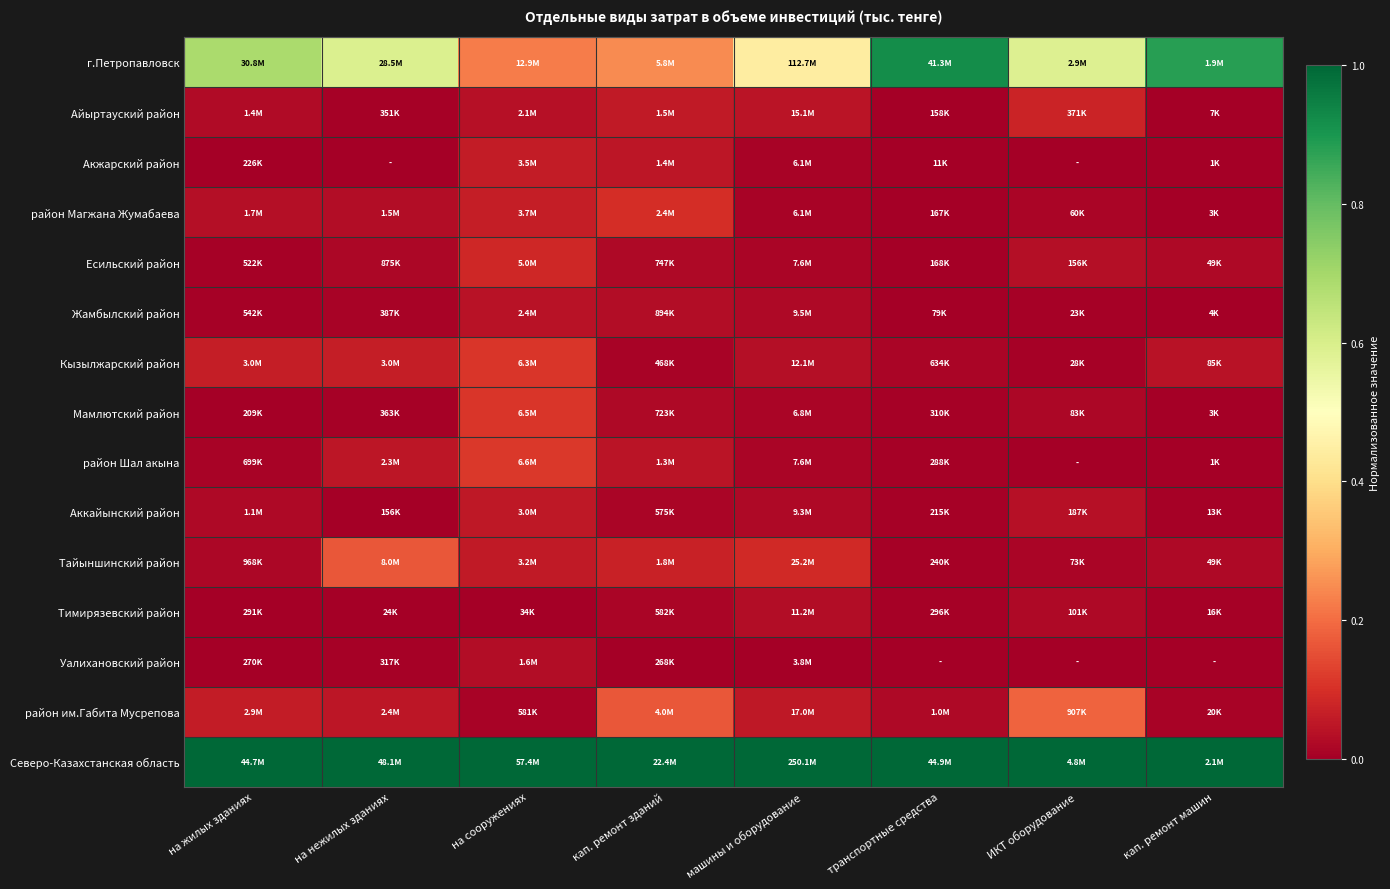

Reading right to left, what are all the values shown in this chart?

г.Петропавловск: кап. ремонт машин=0.9	ИКТ оборудование=0.6	транспортные средства=0.9	машины и оборудование=0.4	кап. ремонт зданий=0.2	на сооружениях=0.2	на нежилых зданиях=0.6	на жилых зданиях=0.7
Айыртауский район: кап. ремонт машин=0.0	ИКТ оборудование=0.1	транспортные средства=0.0	машины и оборудование=0.0	кап. ремонт зданий=0.1	на сооружениях=0.0	на нежилых зданиях=0.0	на жилых зданиях=0.0
Акжарский район: кап. ремонт машин=0.0	ИКТ оборудование=0.0	транспортные средства=0.0	машины и оборудование=0.0	кап. ремонт зданий=0.0	на сооружениях=0.1	на нежилых зданиях=0.0	на жилых зданиях=0.0
район Магжана Жумабаева: кап. ремонт машин=0.0	ИКТ оборудование=0.0	транспортные средства=0.0	машины и оборудование=0.0	кап. ремонт зданий=0.1	на сооружениях=0.1	на нежилых зданиях=0.0	на жилых зданиях=0.0
Есильский район: кап. ремонт машин=0.0	ИКТ оборудование=0.0	транспортные средства=0.0	машины и оборудование=0.0	кап. ремонт зданий=0.0	на сооружениях=0.1	на нежилых зданиях=0.0	на жилых зданиях=0.0
Жамбылский район: кап. ремонт машин=0.0	ИКТ оборудование=0.0	транспортные средства=0.0	машины и оборудование=0.0	кап. ремонт зданий=0.0	на сооружениях=0.0	на нежилых зданиях=0.0	на жилых зданиях=0.0
Кызылжарский район: кап. ремонт машин=0.0	ИКТ оборудование=0.0	транспортные средства=0.0	машины и оборудование=0.0	кап. ремонт зданий=0.0	на сооружениях=0.1	на нежилых зданиях=0.1	на жилых зданиях=0.1
Мамлютский район: кап. ремонт машин=0.0	ИКТ оборудование=0.0	транспортные средства=0.0	машины и оборудование=0.0	кап. ремонт зданий=0.0	на сооружениях=0.1	на нежилых зданиях=0.0	на жилых зданиях=0.0
район Шал акына: кап. ремонт машин=0.0	ИКТ оборудование=0.0	транспортные средства=0.0	машины и оборудование=0.0	кап. ремонт зданий=0.0	на сооружениях=0.1	на нежилых зданиях=0.0	на жилых зданиях=0.0
Аккайынский район: кап. ремонт машин=0.0	ИКТ оборудование=0.0	транспортные средства=0.0	машины и оборудование=0.0	кап. ремонт зданий=0.0	на сооружениях=0.1	на нежилых зданиях=0.0	на жилых зданиях=0.0
Тайыншинский район: кап. ремонт машин=0.0	ИКТ оборудование=0.0	транспортные средства=0.0	машины и оборудование=0.1	кап. ремонт зданий=0.1	на сооружениях=0.1	на нежилых зданиях=0.2	на жилых зданиях=0.0
Тимирязевский район: кап. ремонт машин=0.0	ИКТ оборудование=0.0	транспортные средства=0.0	машины и оборудование=0.0	кап. ремонт зданий=0.0	на сооружениях=0.0	на нежилых зданиях=0.0	на жилых зданиях=0.0
Уалихановский район: кап. ремонт машин=0.0	ИКТ оборудование=0.0	транспортные средства=0.0	машины и оборудование=0.0	кап. ремонт зданий=0.0	на сооружениях=0.0	на нежилых зданиях=0.0	на жилых зданиях=0.0
район им.Габита Мусрепова: кап. ремонт машин=0.0	ИКТ оборудование=0.2	транспортные средства=0.0	машины и оборудование=0.1	кап. ремонт зданий=0.2	на сооружениях=0.0	на нежилых зданиях=0.0	на жилых зданиях=0.1
Северо-Казахстанская область: кап. ремонт машин=1.0	ИКТ оборудование=1.0	транспортные средства=1.0	машины и оборудование=1.0	кап. ремонт зданий=1.0	на сооружениях=1.0	на нежилых зданиях=1.0	на жилых зданиях=1.0